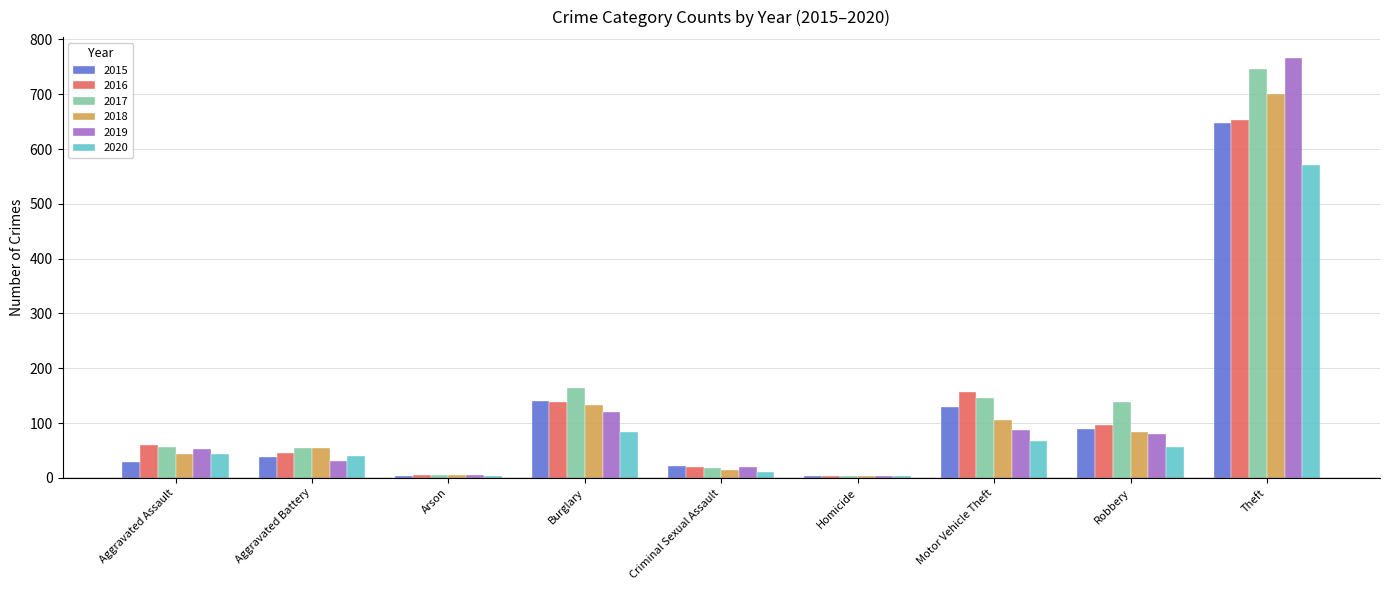

The value of 2016 at Arson is 6. True or false?

True